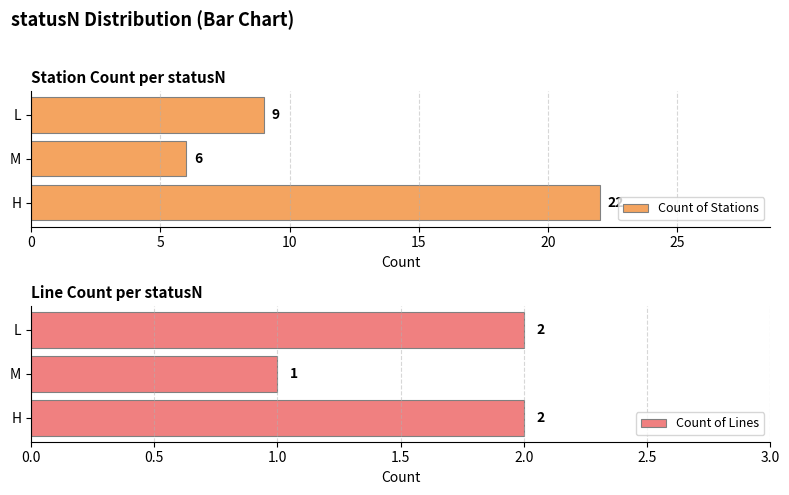

Reading left to right, list all the values displayed in this chart.

Count of Stations: 22	6	9
Count of Lines: 2	1	2